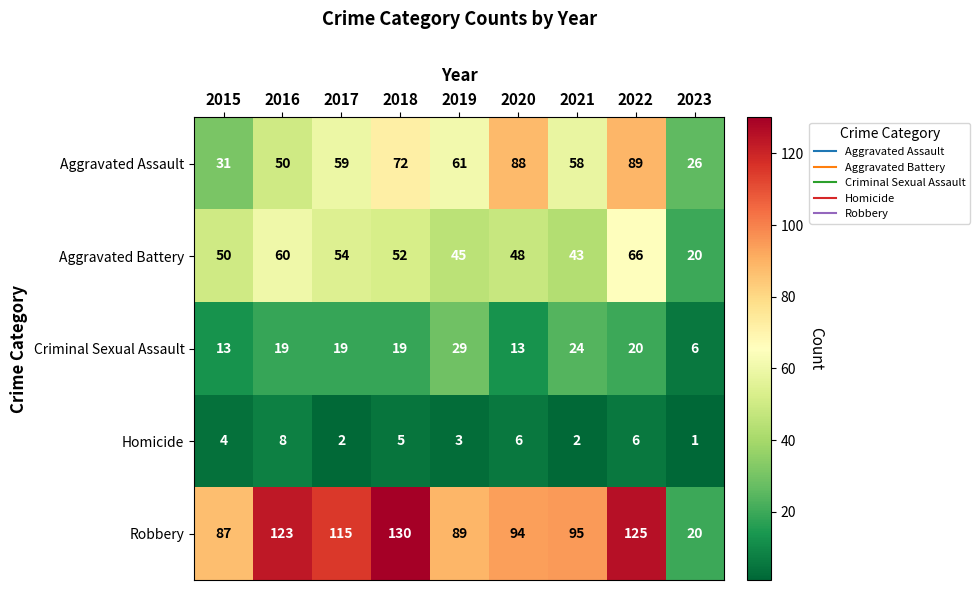

Where is Aggravated Assault nearest to the value 57?

2021